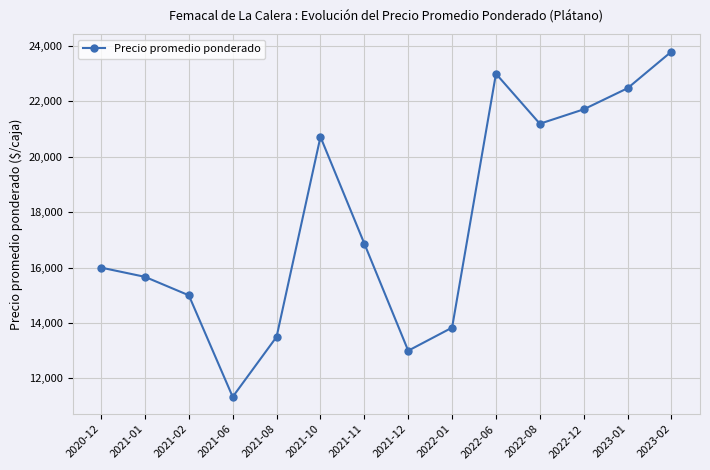

Which category has the lowest value across all series?

2021-06